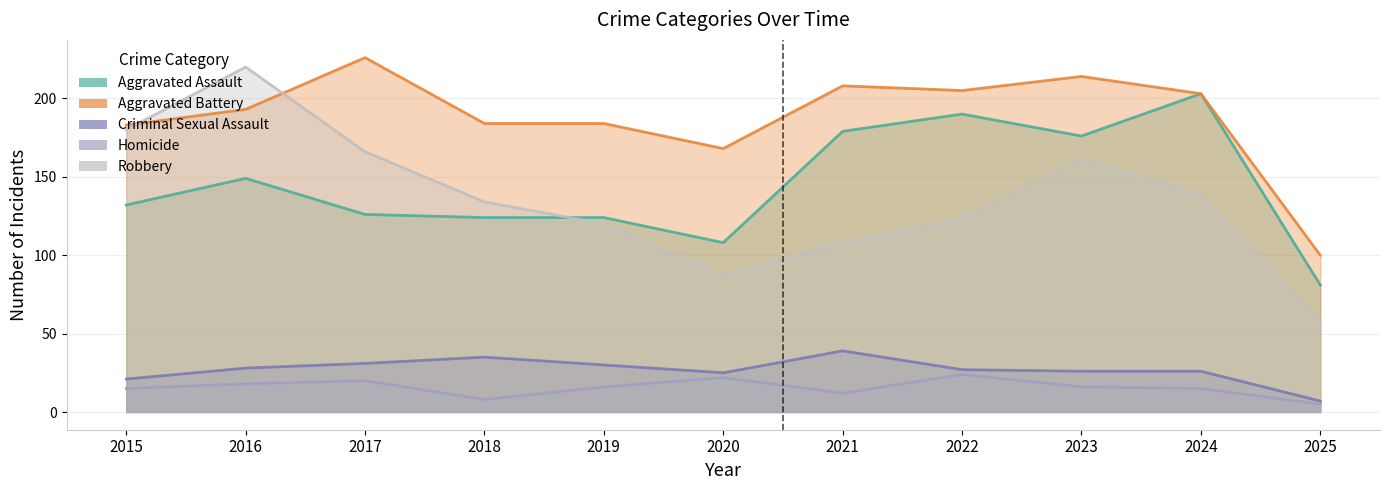

Where is Aggravated Assault nearest to the value 142?

2016